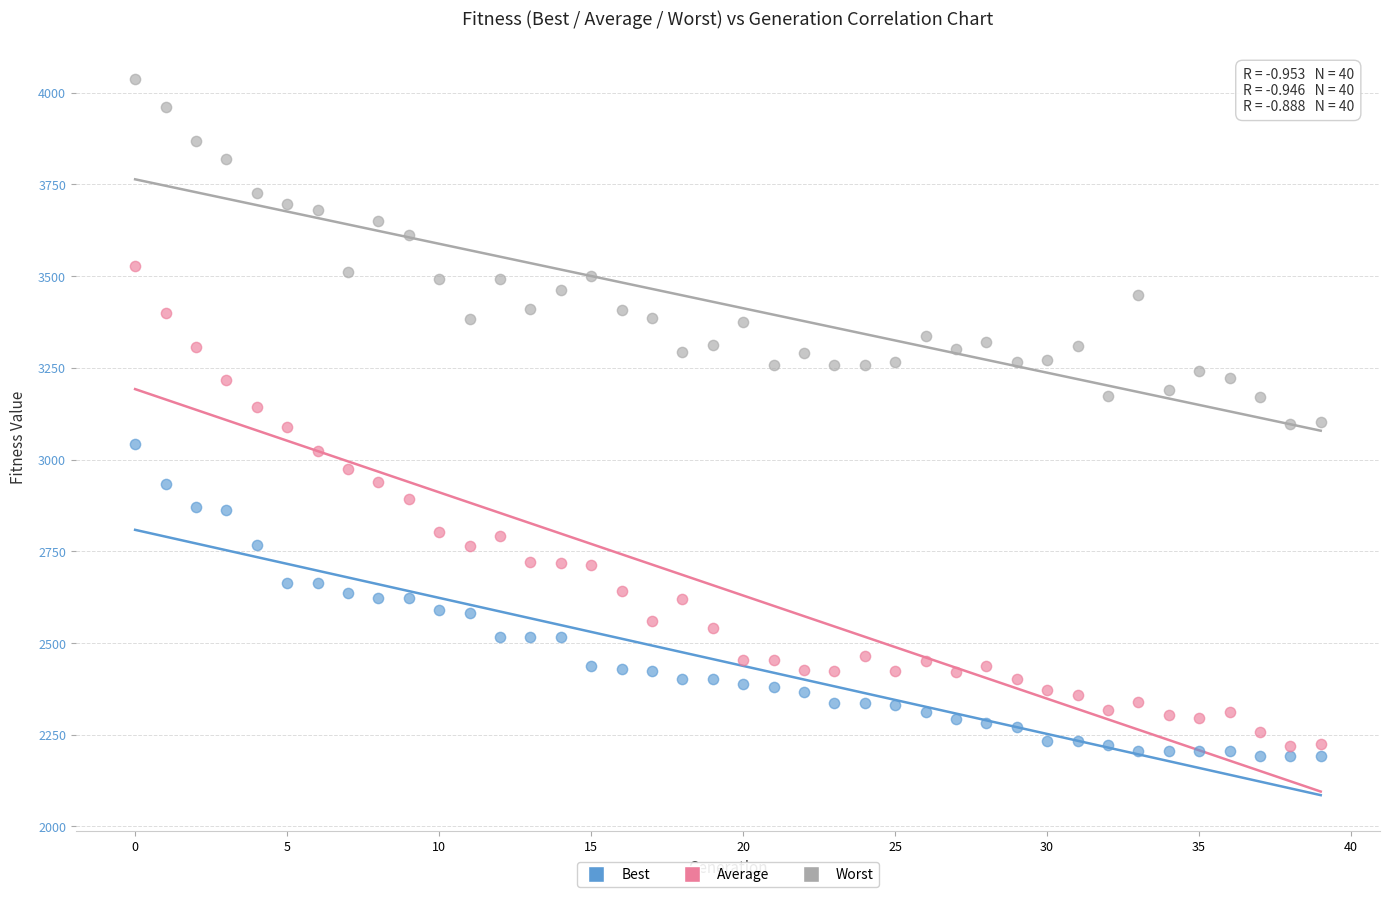

Which series has the largest Y range (max minus min)?

Average